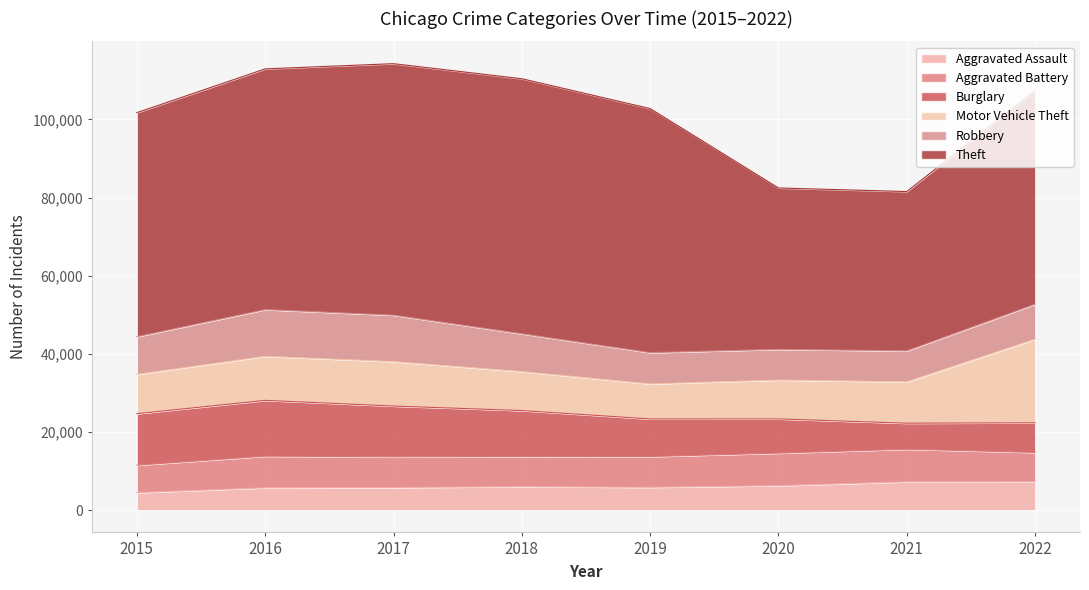

What is the value of the Aggravated Assault point at the 3rd from the left?

5793